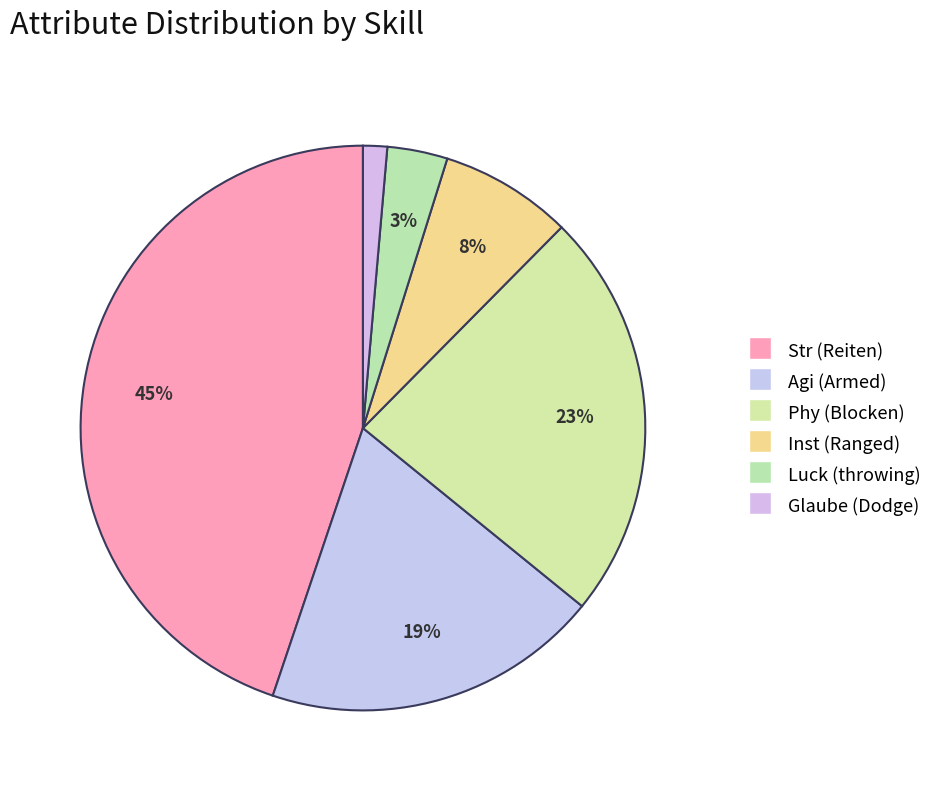

How many slices are in this pie chart?

6